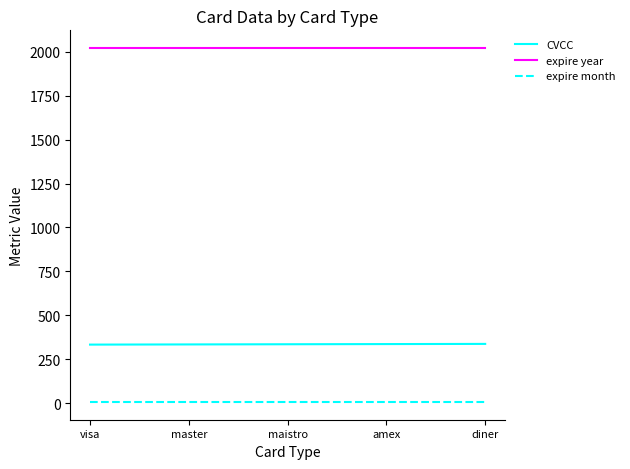

How many distinct data groups are displayed?

3